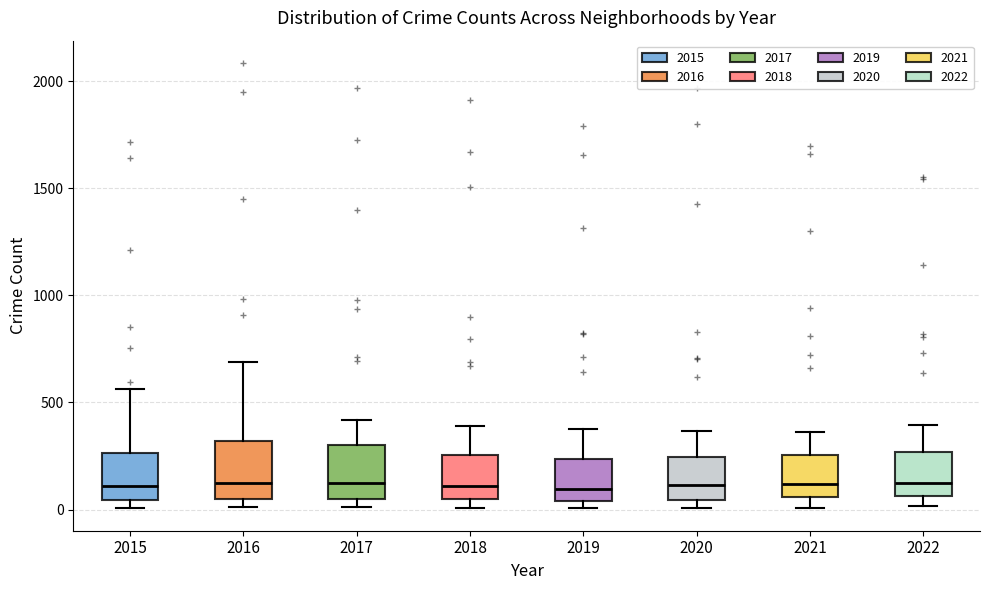

Reading left to right, read every box against the y-axis: the position of its median line, the range the box covers, and the ends of its whiskers. The values are not printed on the chart, so give them approximately, as read against the axis.

2015: median 100, box 50 to 250, whiskers 0 to 550
2016: median 150, box 50 to 300, whiskers 0 to 700
2017: median 100, box 50 to 300, whiskers 0 to 400
2018: median 100, box 50 to 250, whiskers 0 to 400
2019: median 100, box 50 to 250, whiskers 0 to 400
2020: median 100, box 50 to 250, whiskers 0 to 350
2021: median 100, box 50 to 250, whiskers 0 to 350
2022: median 150, box 50 to 250, whiskers 0 to 400